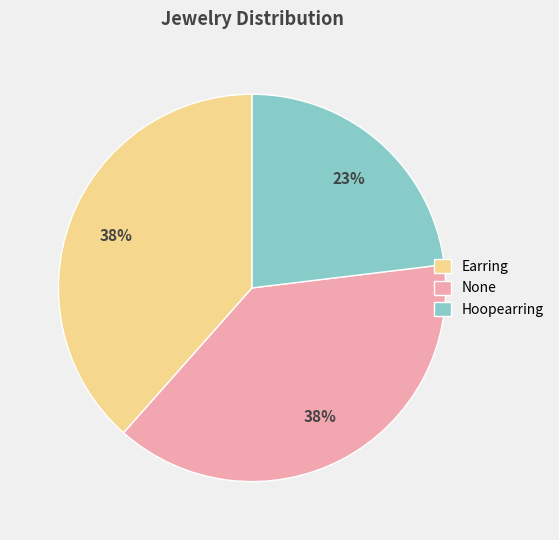

To the nearest percent, what is the combined percentage of None and Hoopearring?

62%